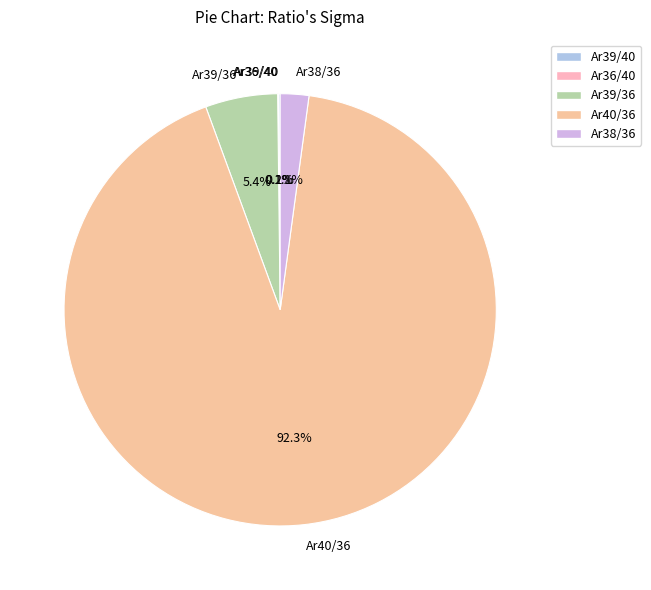

Is the sum of Ar39/36 and Ar38/36 greater than half?

No